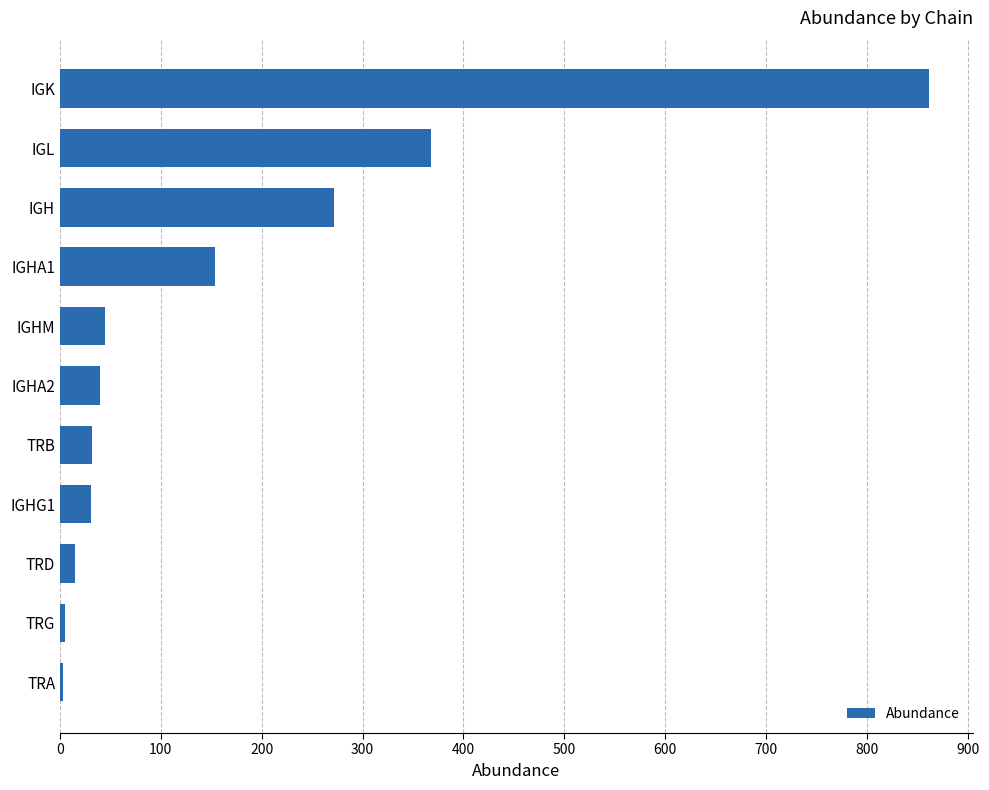

What is the average value?

166